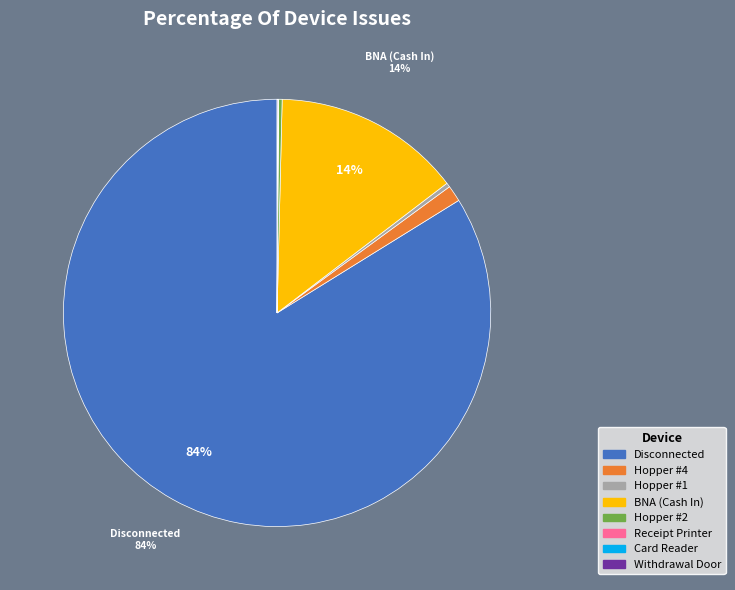

Is there any slice that represents more than half of the pie?

Yes